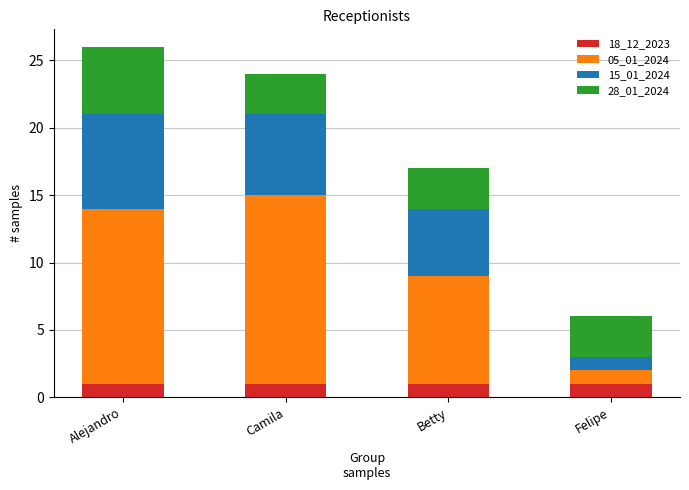

What are all the series names shown in the legend?

18_12_2023, 05_01_2024, 15_01_2024, 28_01_2024